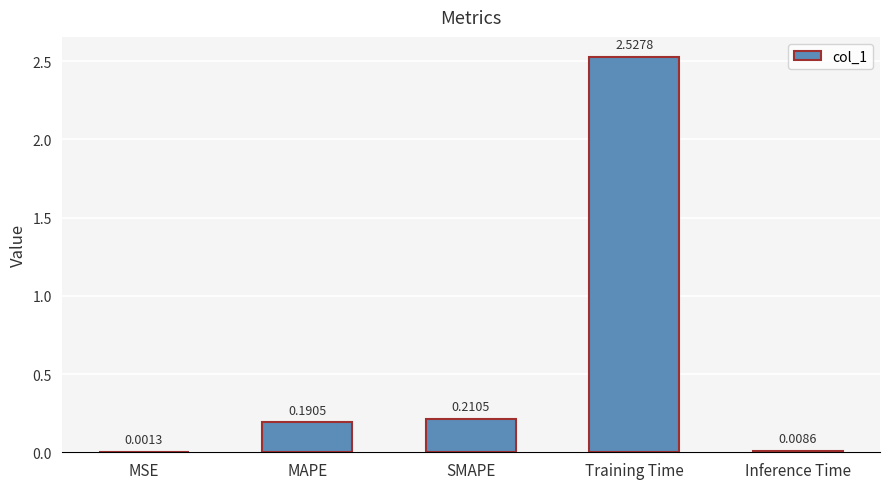

Which category has the highest value across all series?

Training Time